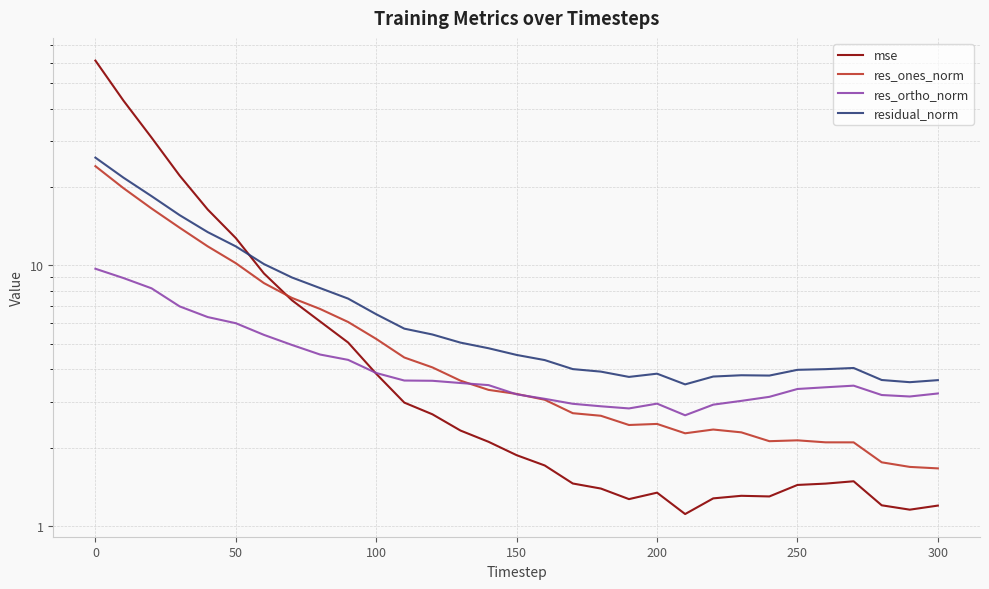

Which series has the largest total across all categories?

mse